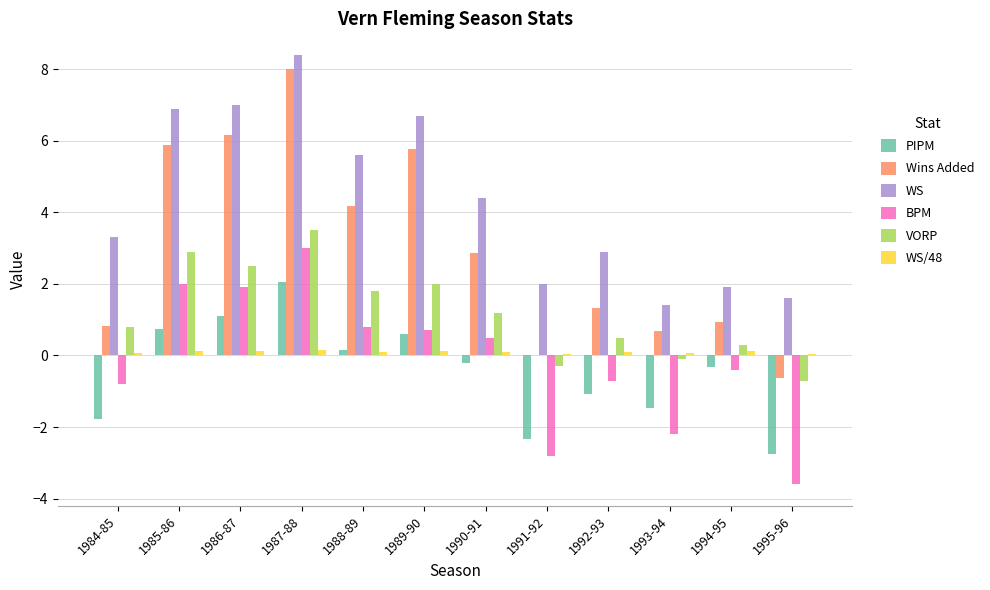

Between 1992-93 and 1995-96, which series saw the biggest shift?

BPM